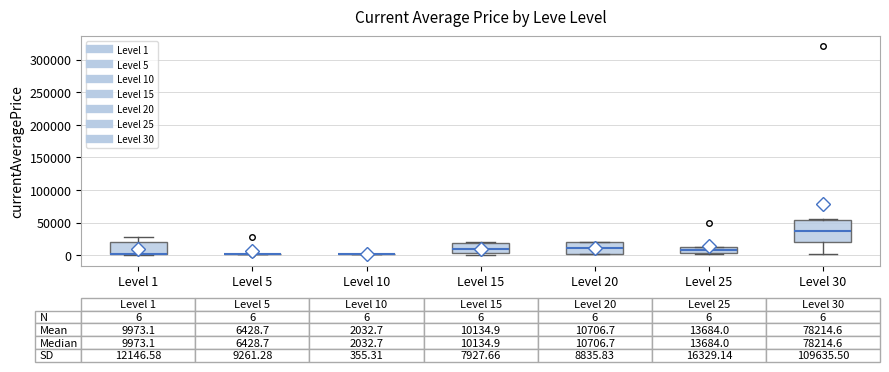

Which box is the tallest, from its lower edge to its upper edge?

Level 30